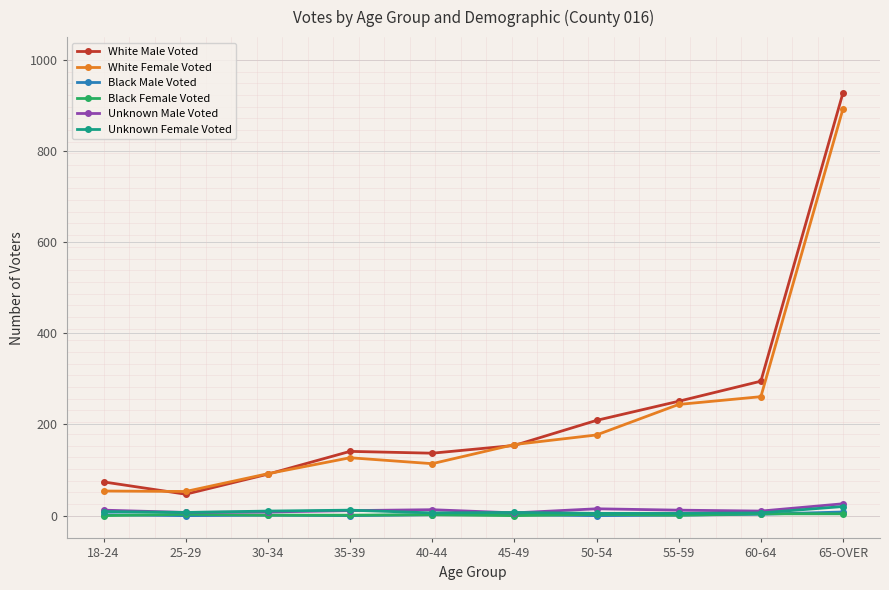

Is the value of White Female Voted at 55-59 greater than the value of White Male Voted at 35-39?

Yes